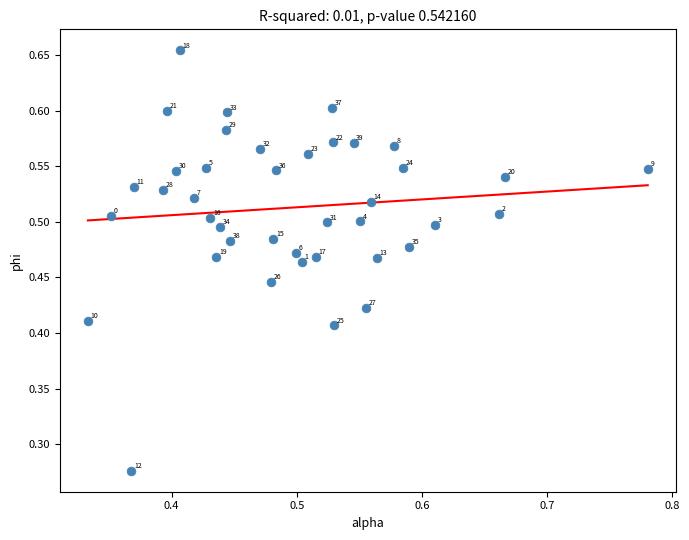

Count the number of points in this scatter plot.

40